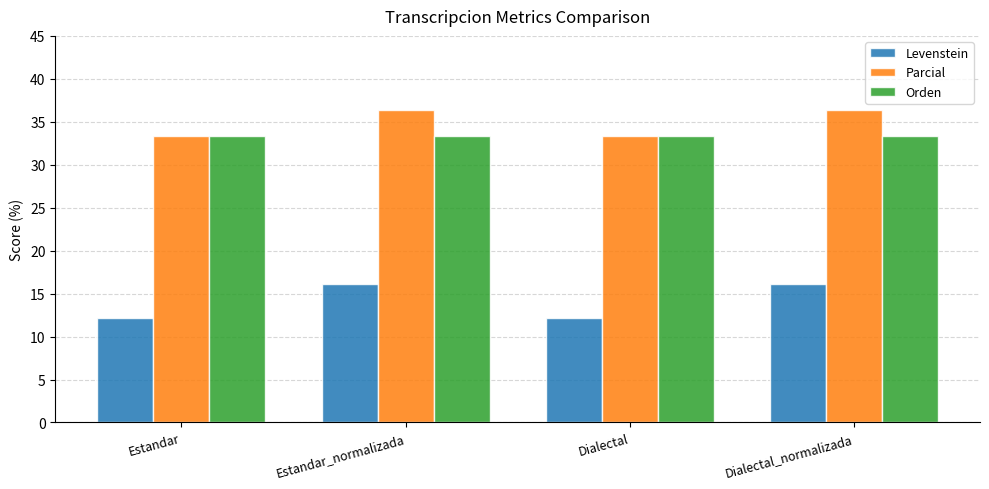

Which series has the largest range (max minus min)?

Levenstein